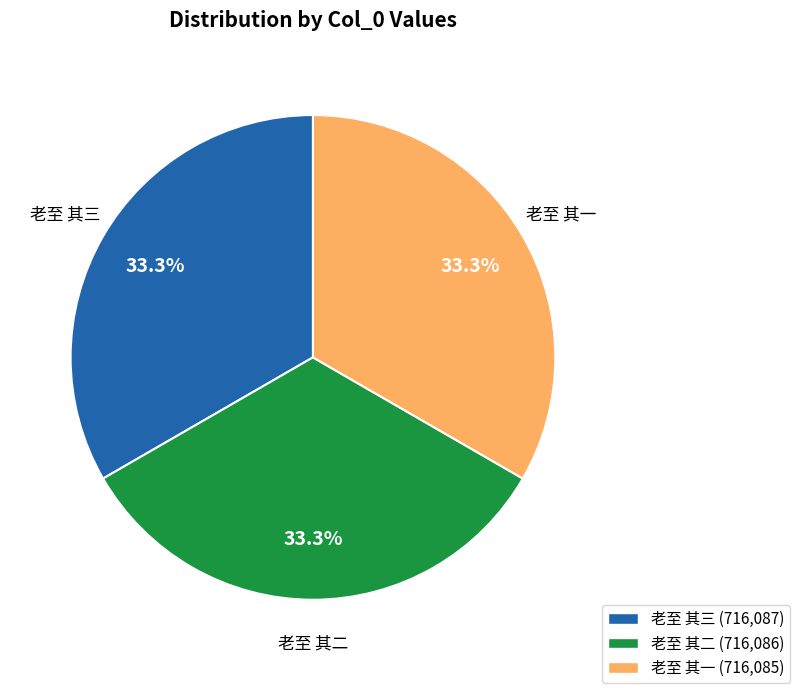

To the nearest percent, what percentage of the pie is 老至 其一?

33%